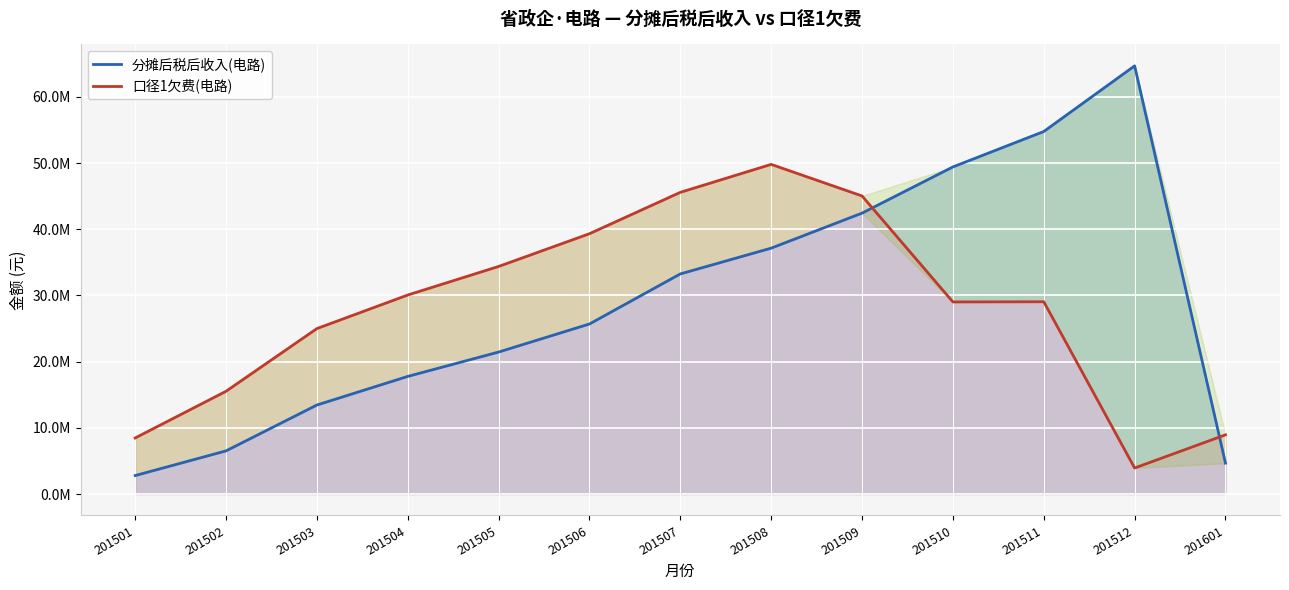

The 口径1欠费(电路) series shows 27731366.6 at 201507. True or false?

False